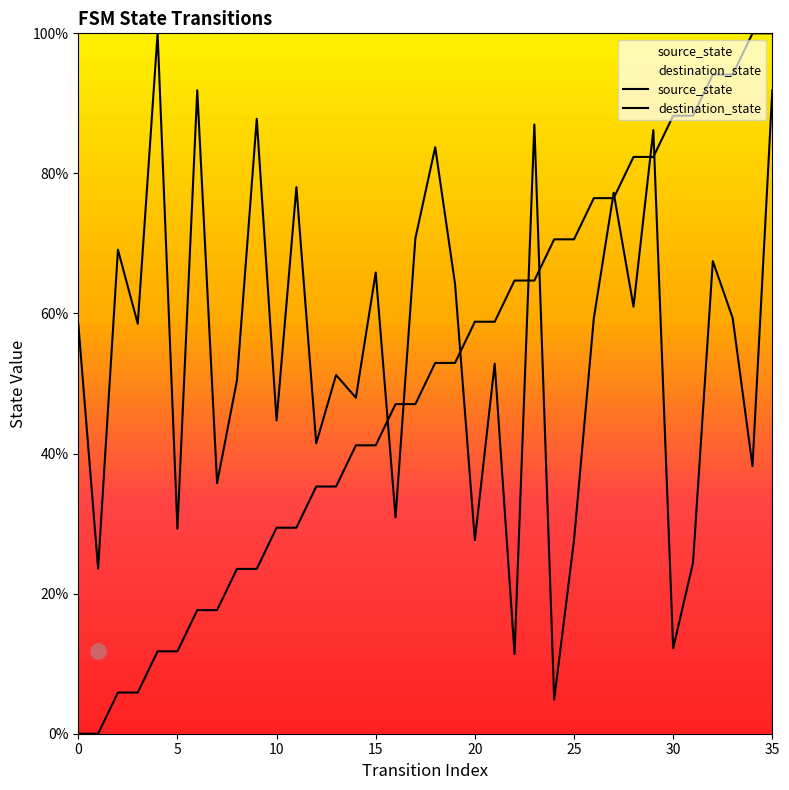

Which series has the largest total across all categories?

destination_state